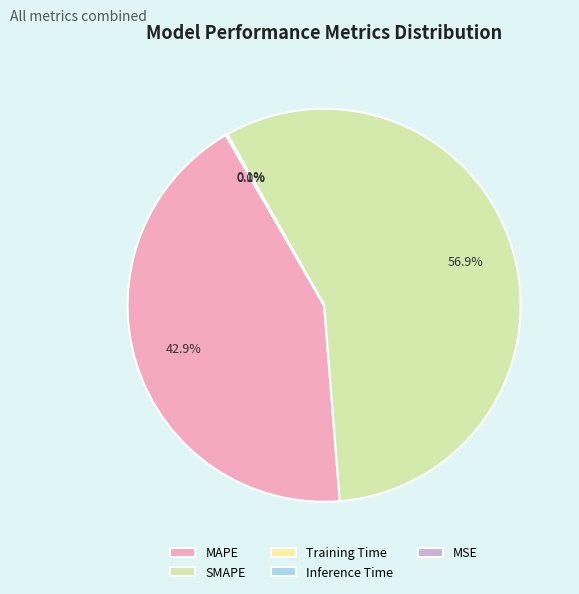

Between MSE and MAPE, which is larger?

MAPE